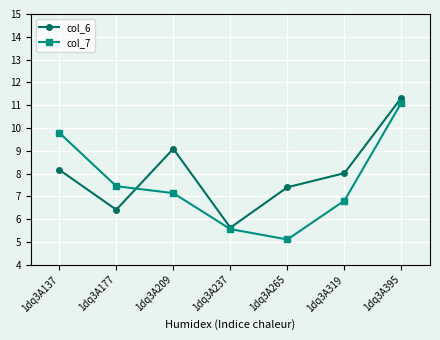

Count the number of categories in the chart.

7